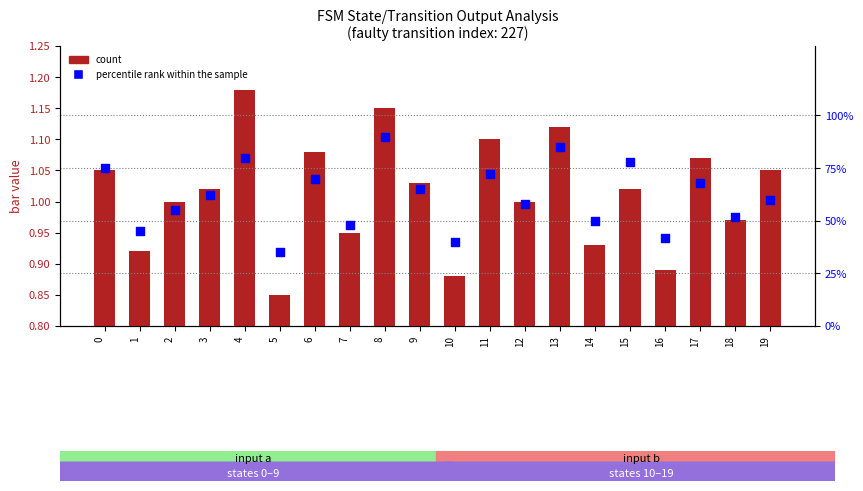

What are all the series names shown in the legend?

count, percentile rank within the sample